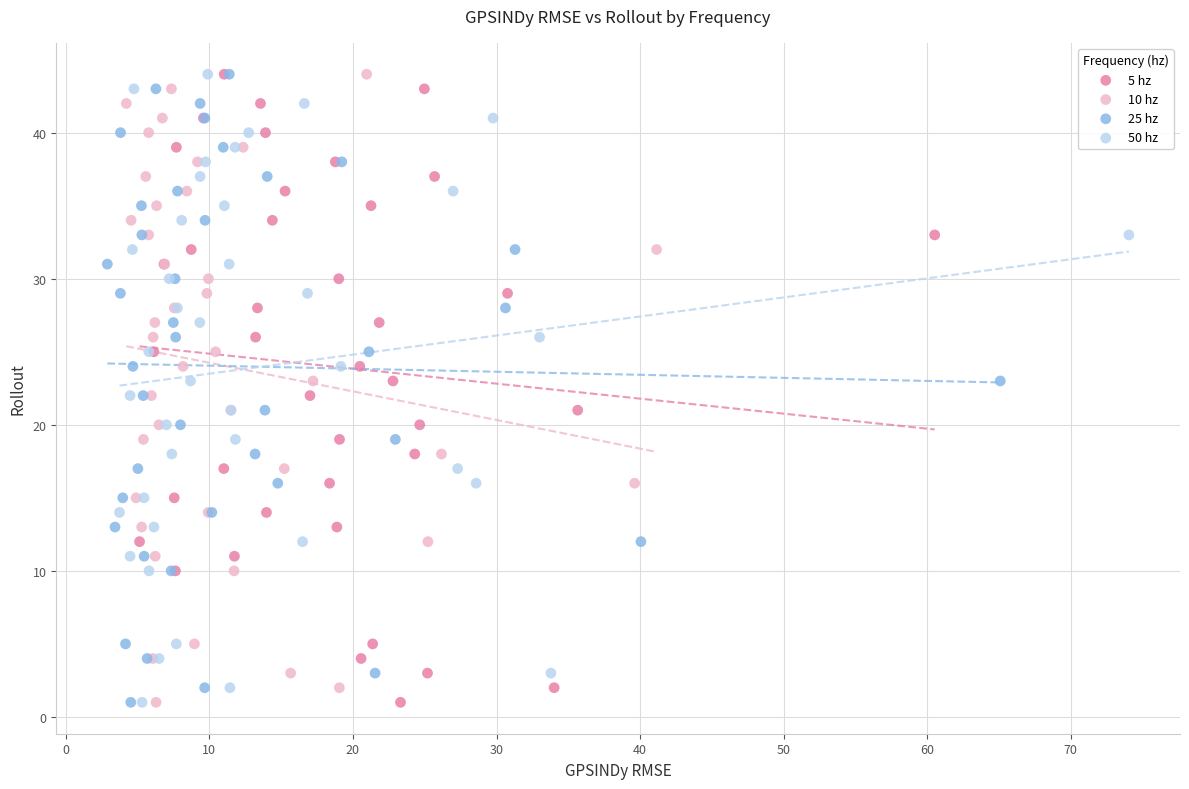

What are all the series names shown in the legend?

5 hz, 10 hz, 25 hz, 50 hz